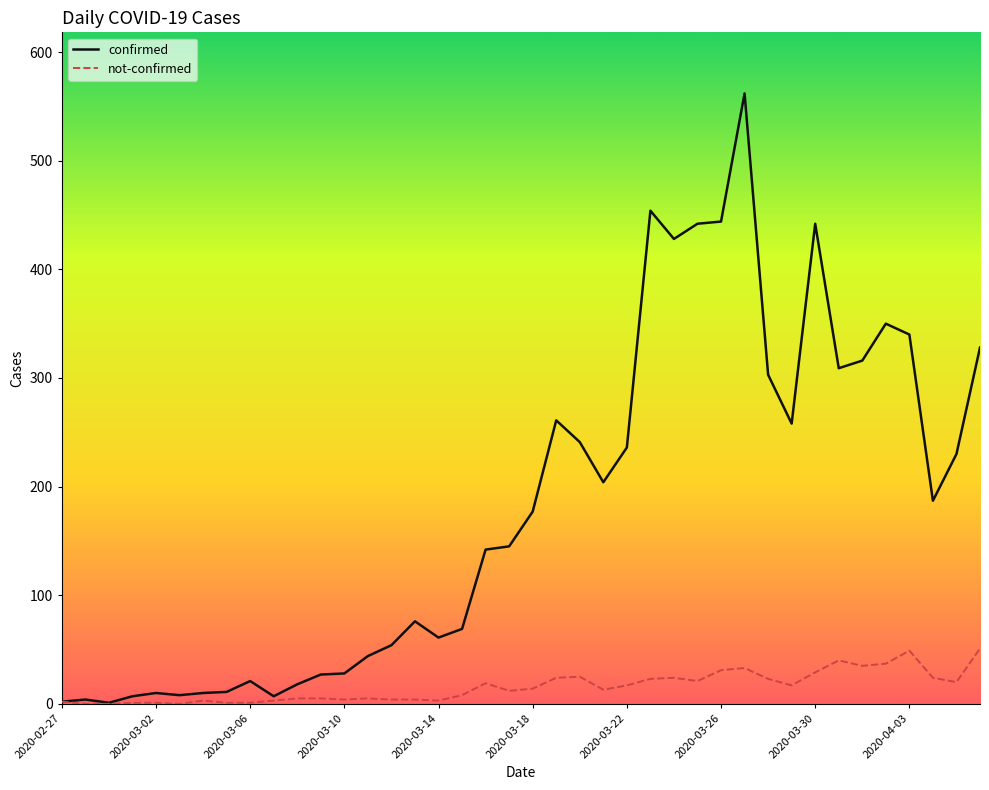

Rank the series by their maximum value, from lowest to highest.

not-confirmed, confirmed